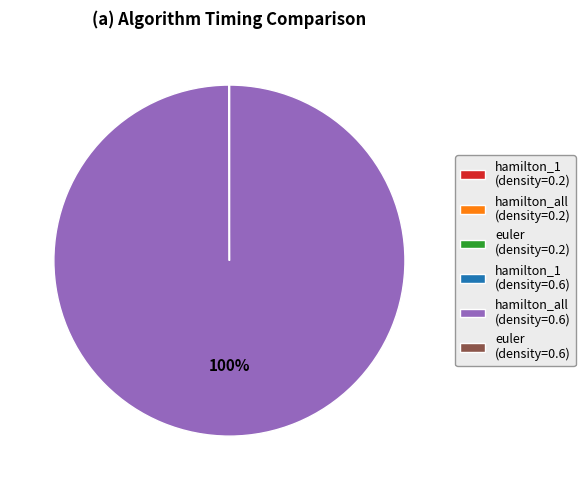

Which slice is the largest?

hamilton_all (density=0.6)